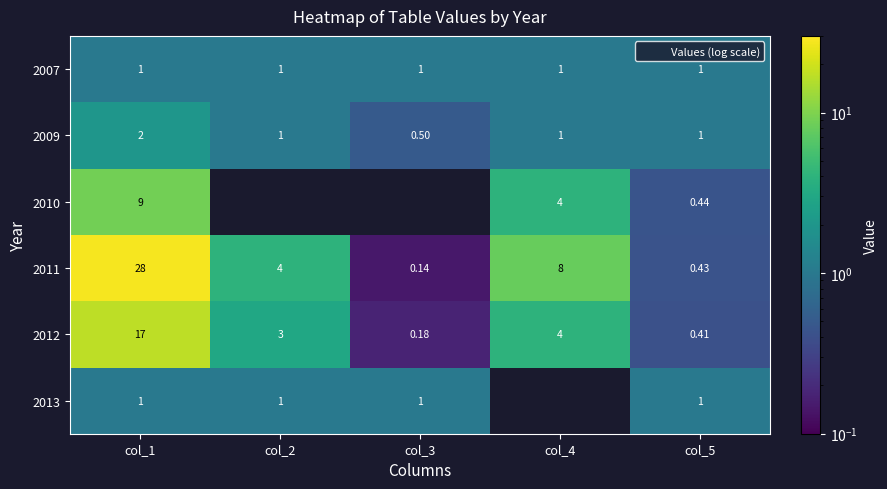

Where does the 2011 series first go above 4?

col_1